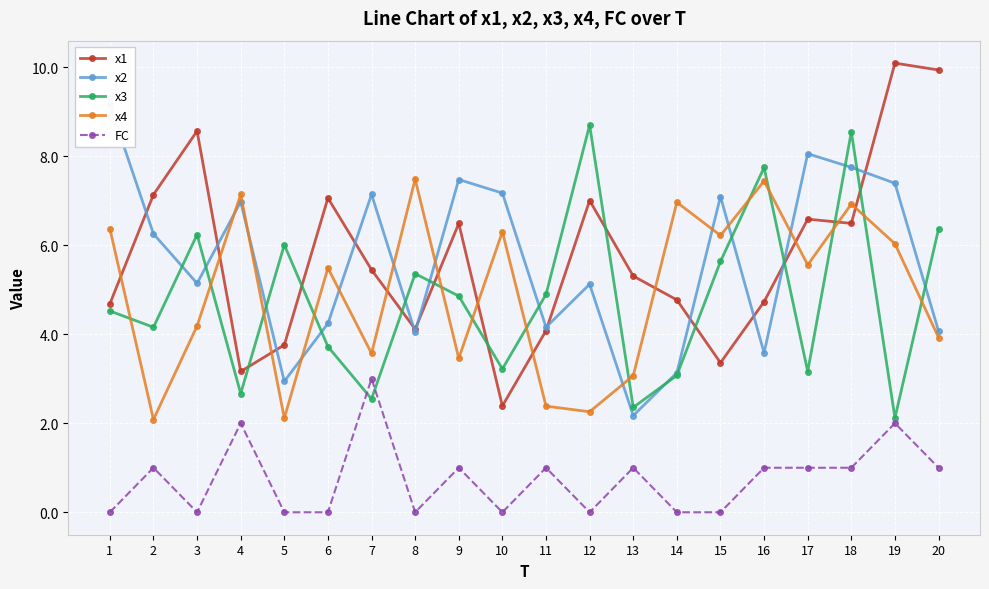

What are all the series names shown in the legend?

x1, x2, x3, x4, FC